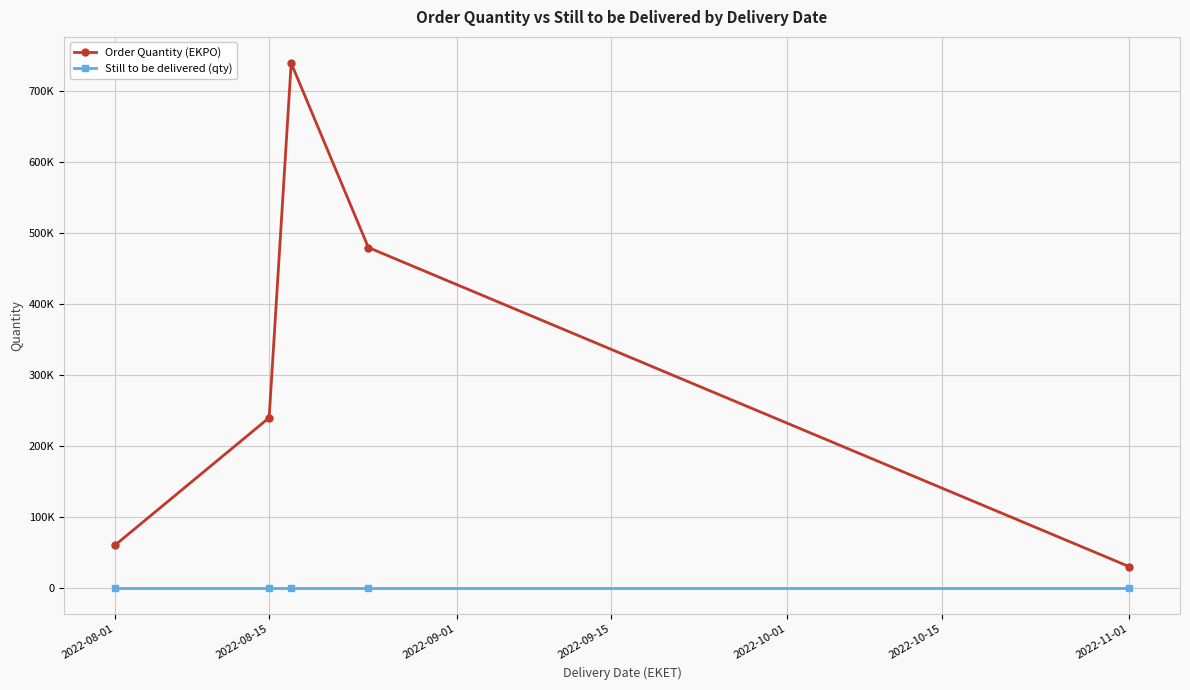

Is this an area chart (filled region under the line)?

No